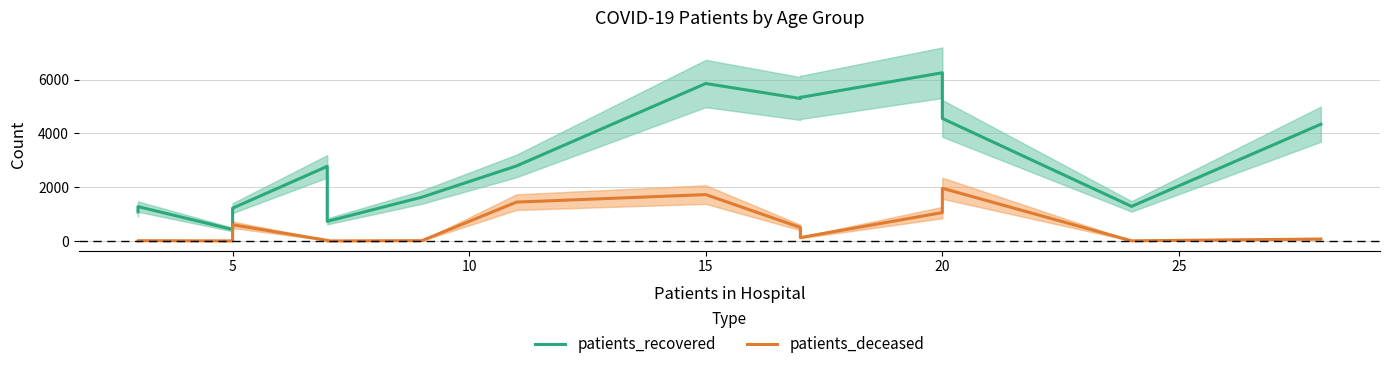

How many lines are shown in the chart?

2